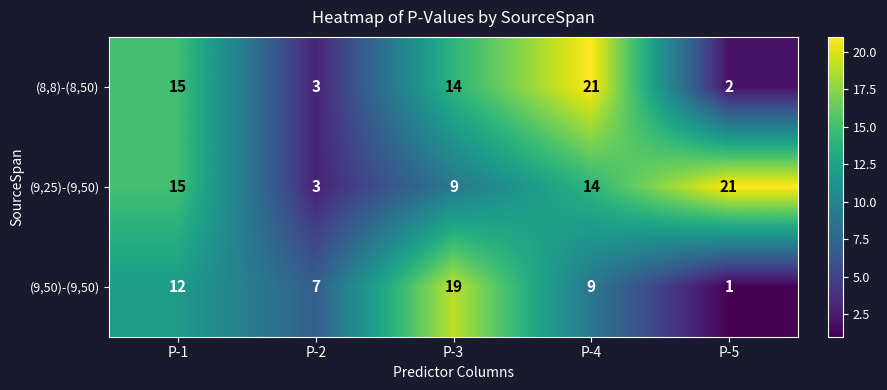

What is the maximum value shown in the chart?

21